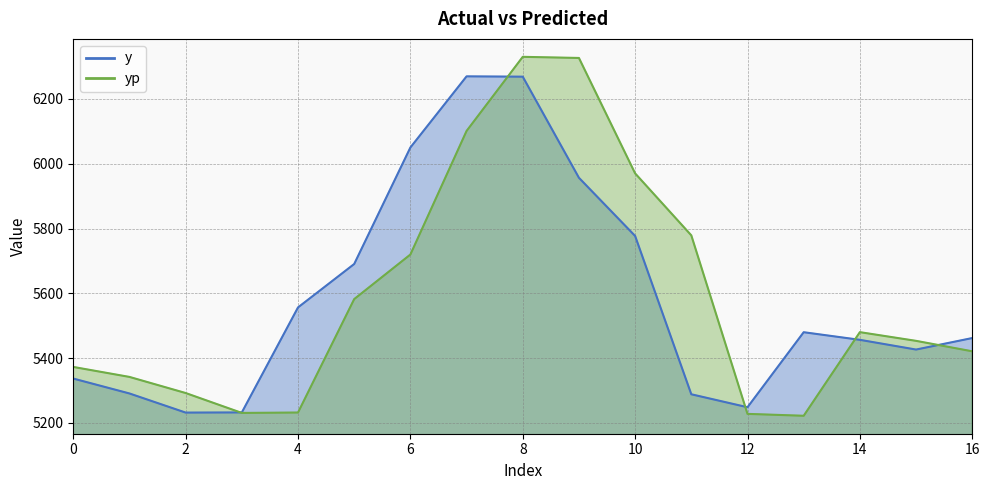

Rank the series by their average value, from lowest to highest.

y, yp